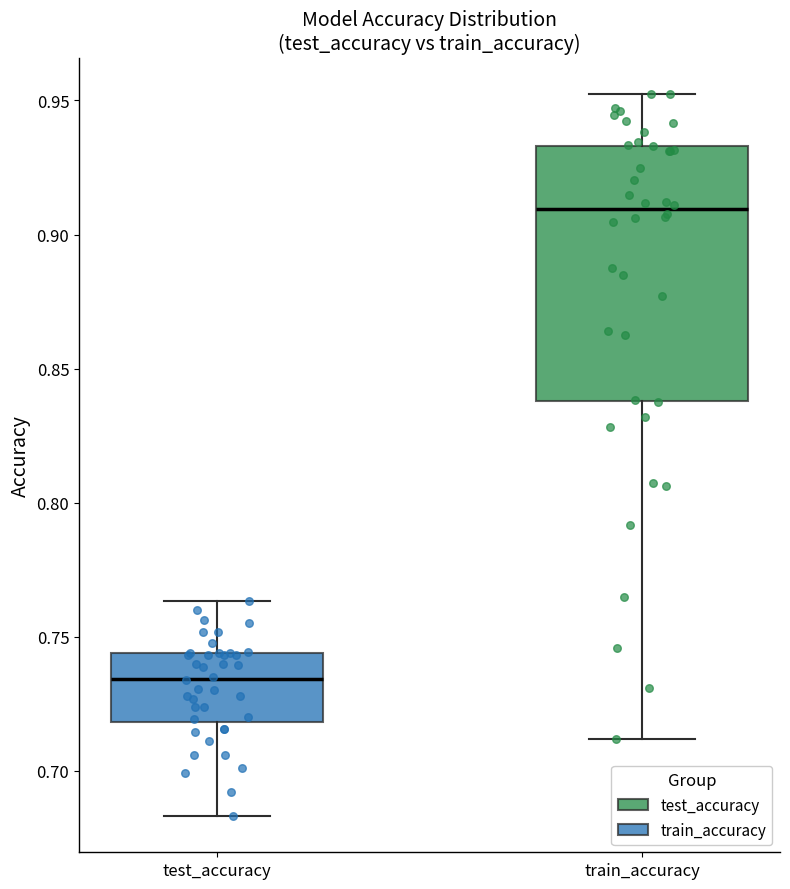

Which box is the tallest, from its lower edge to its upper edge?

train_accuracy